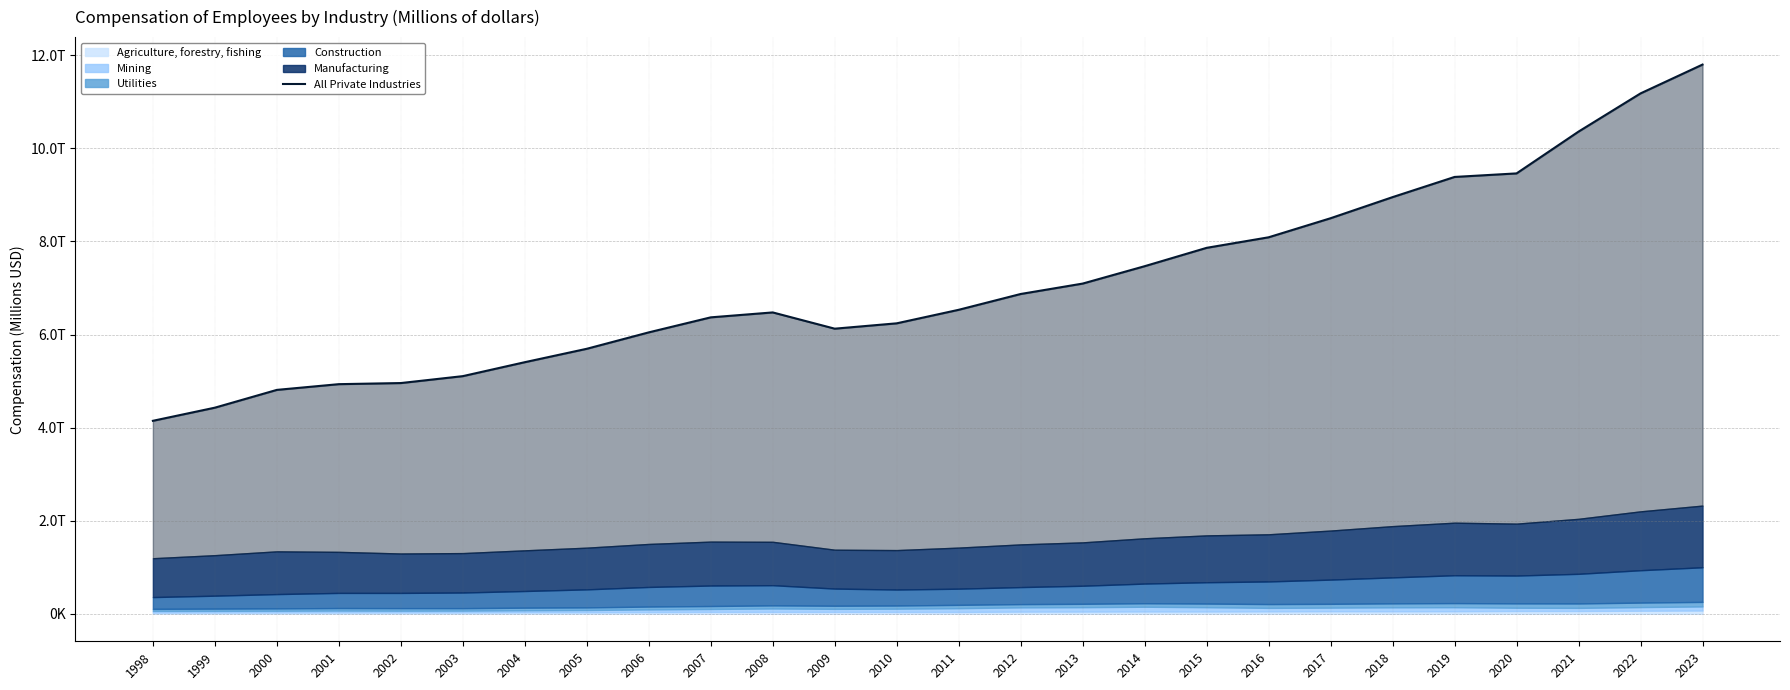

Which label corresponds to the smallest value in the chart?

1998